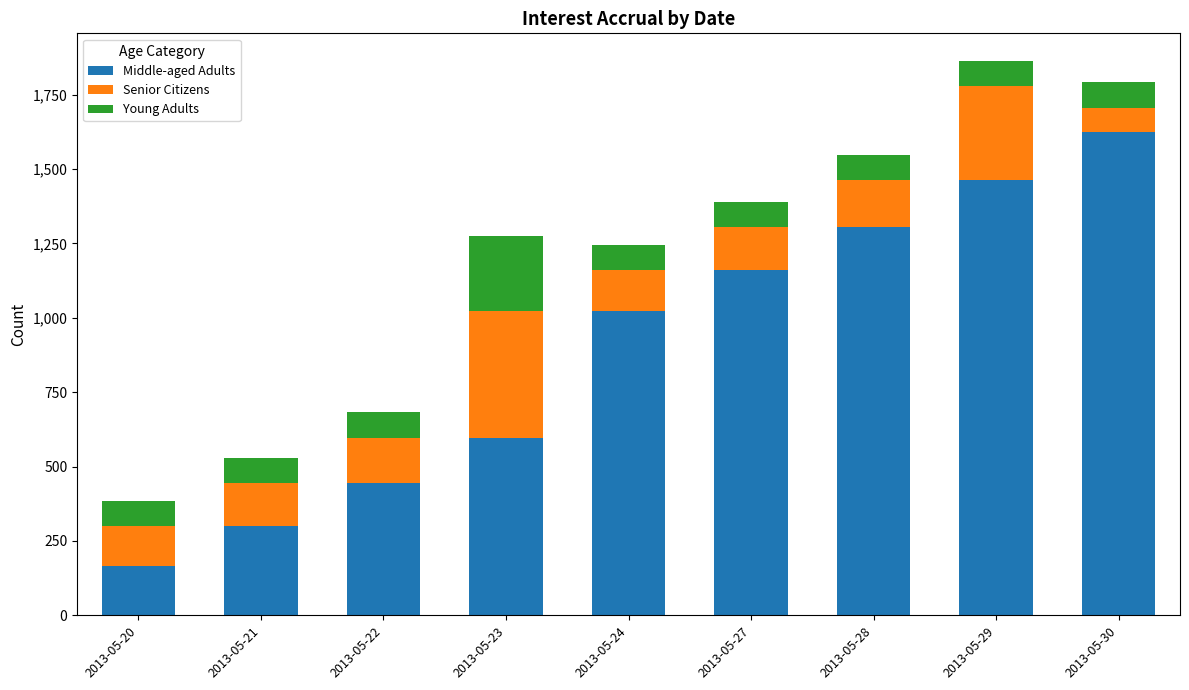

Reading left to right, list the values for the Middle-aged Adults series.

2013-05-20=165.0	2013-05-21=300.5	2013-05-22=444.2	2013-05-23=597.2	2013-05-24=1021.5	2013-05-27=1159.5	2013-05-28=1306.5	2013-05-29=1462.0	2013-05-30=1623.2